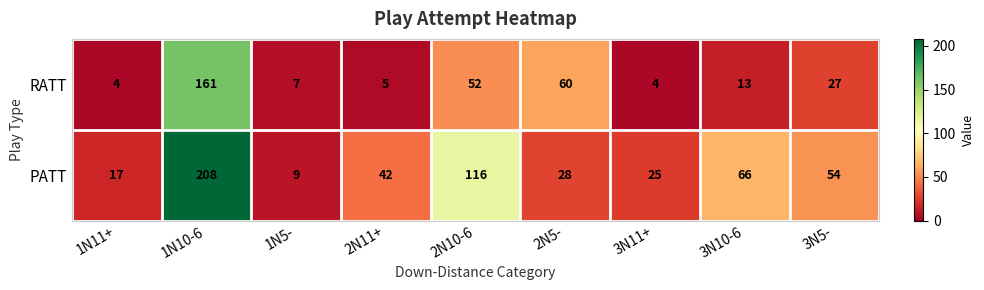

Rank the series by their average value, from lowest to highest.

RATT, PATT